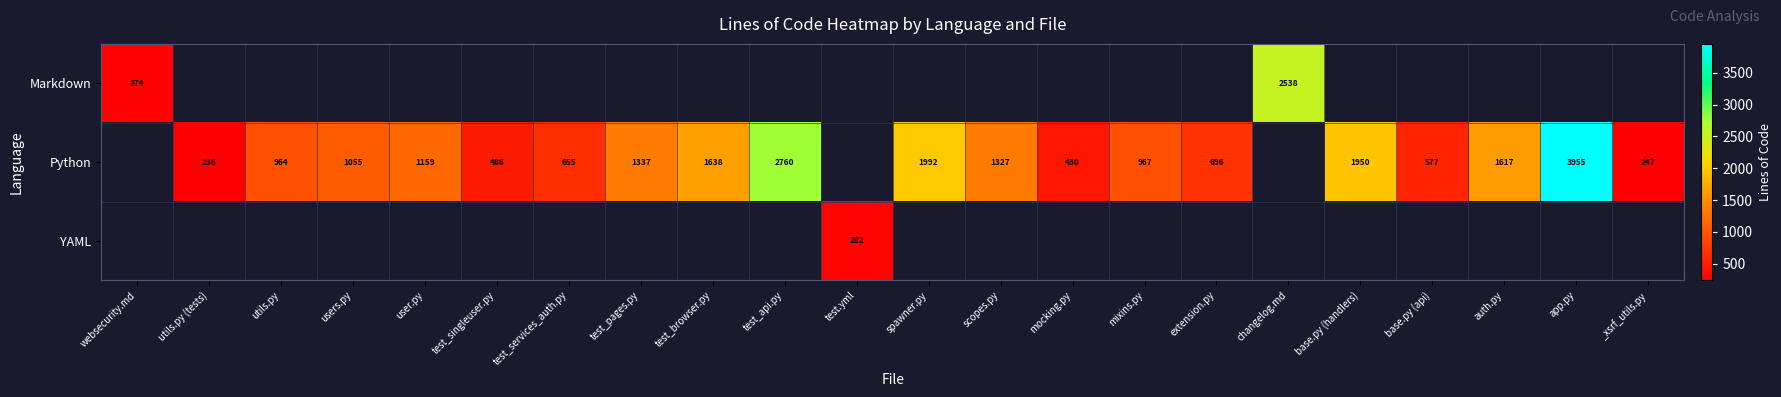

True or false: Python has a value of 291 at extension.py.

False